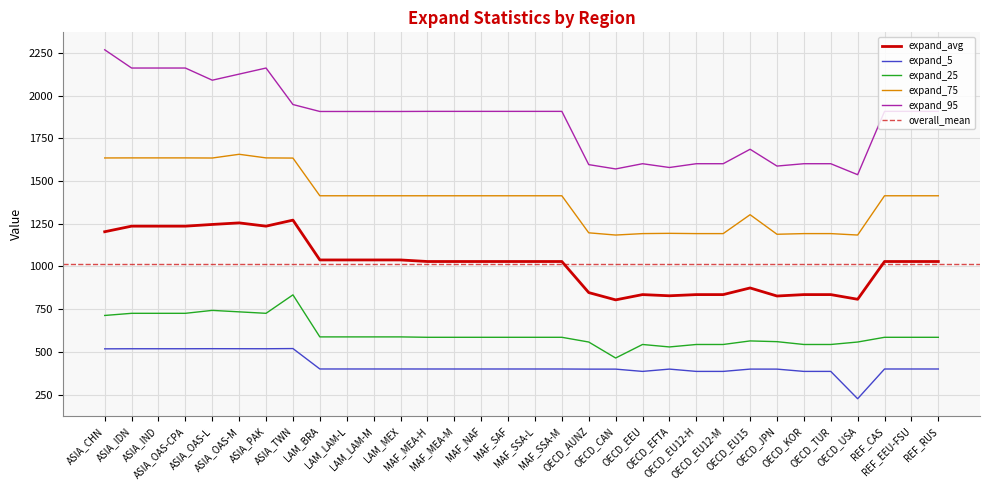

Read the expand_avg value at OECD_EU15.

874.0